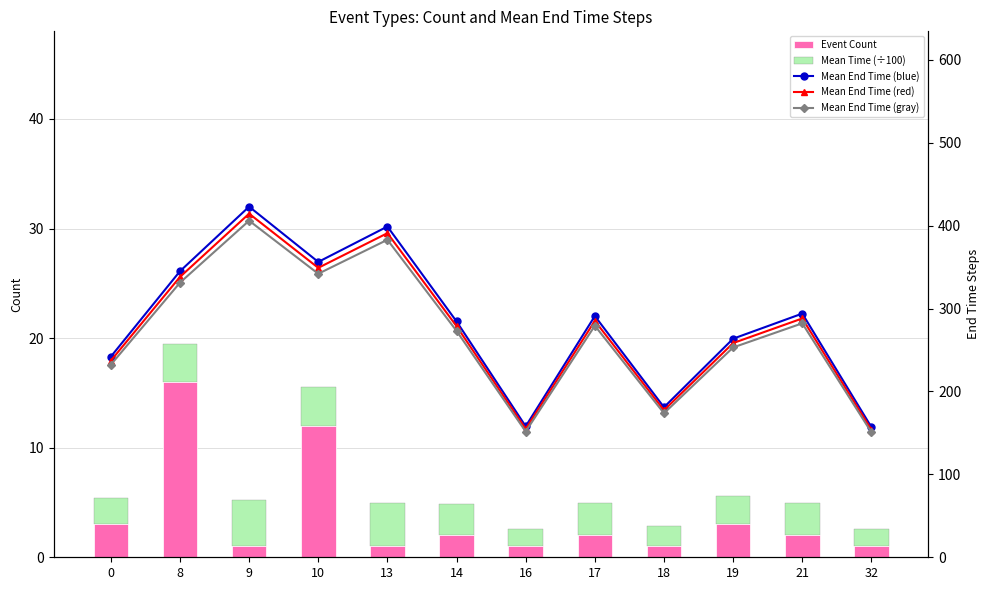

Which has a higher value, 17 or 21?

17